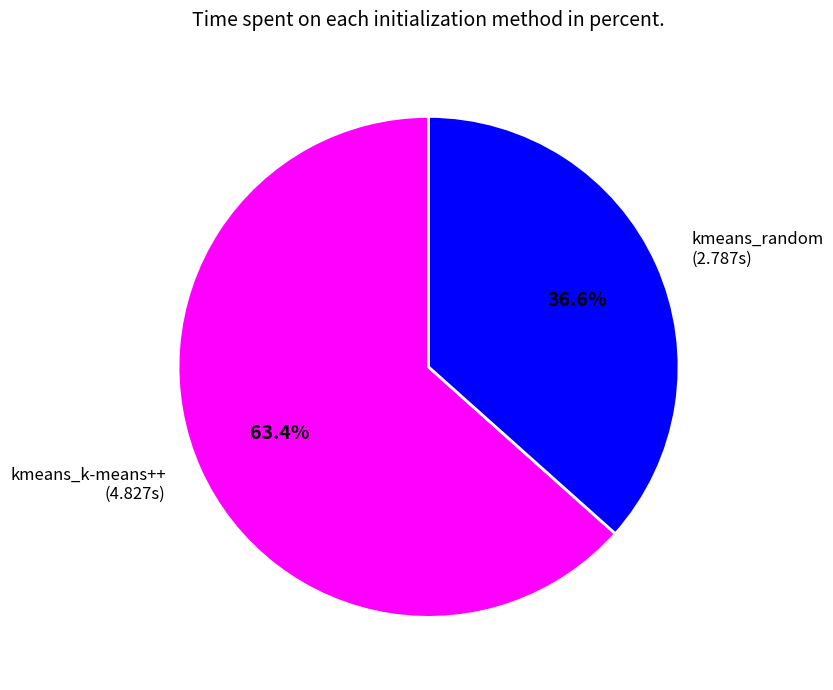

To the nearest percent, what is the combined percentage of kmeans_k-means++ and kmeans_random?

100%